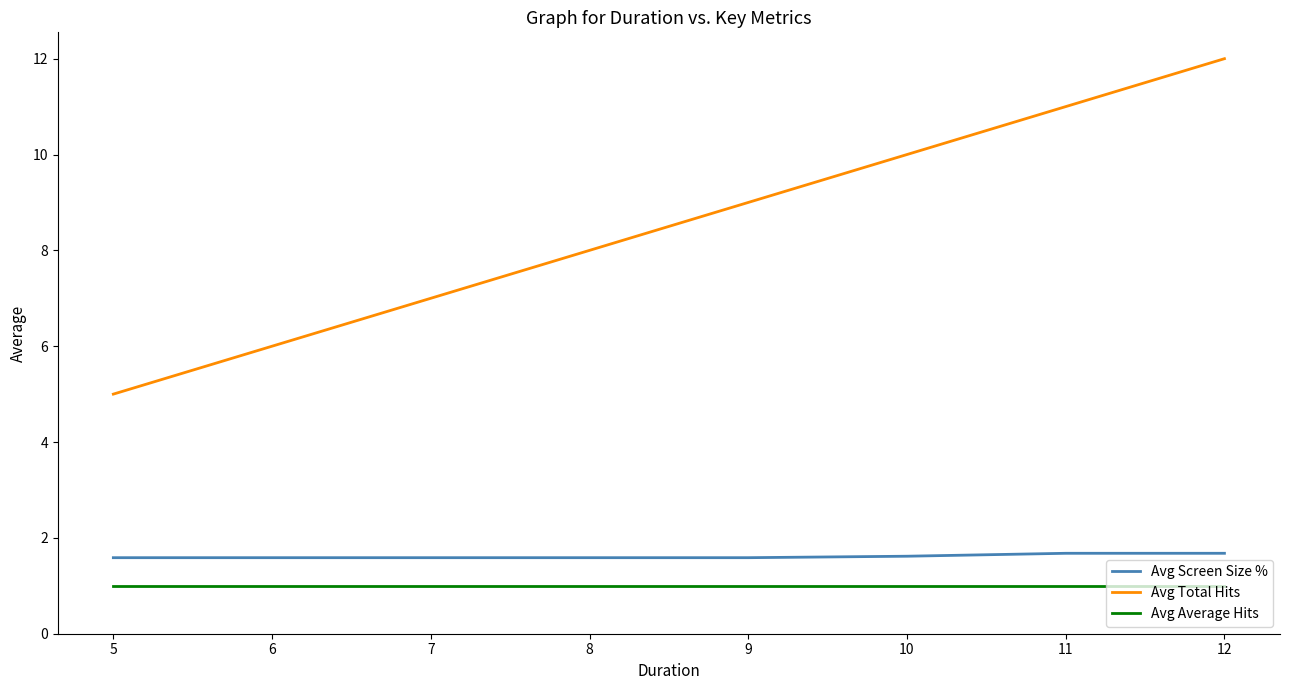

What is the difference between the second highest and minimum values in the Avg Screen Size % series?

0.1